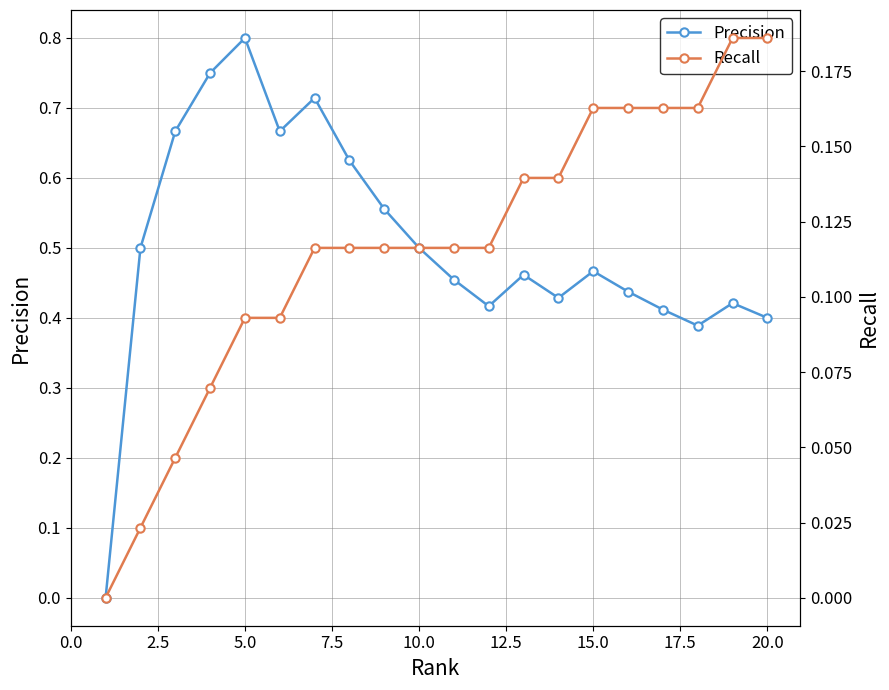

At which label does Precision reach its peak?

5.0